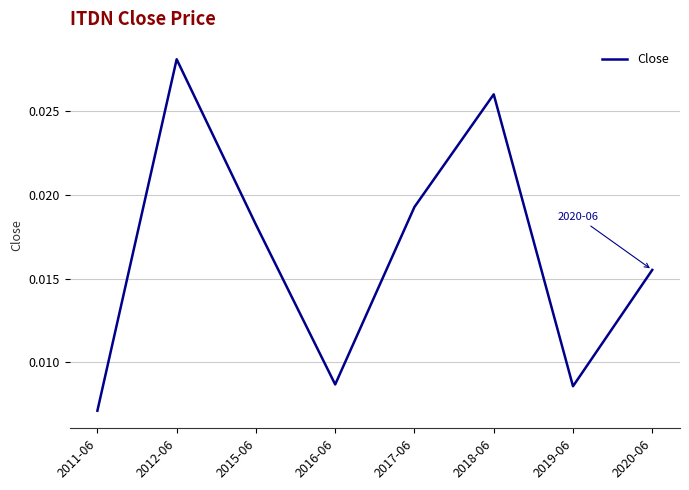

Does the chart have visible grid lines?

Yes